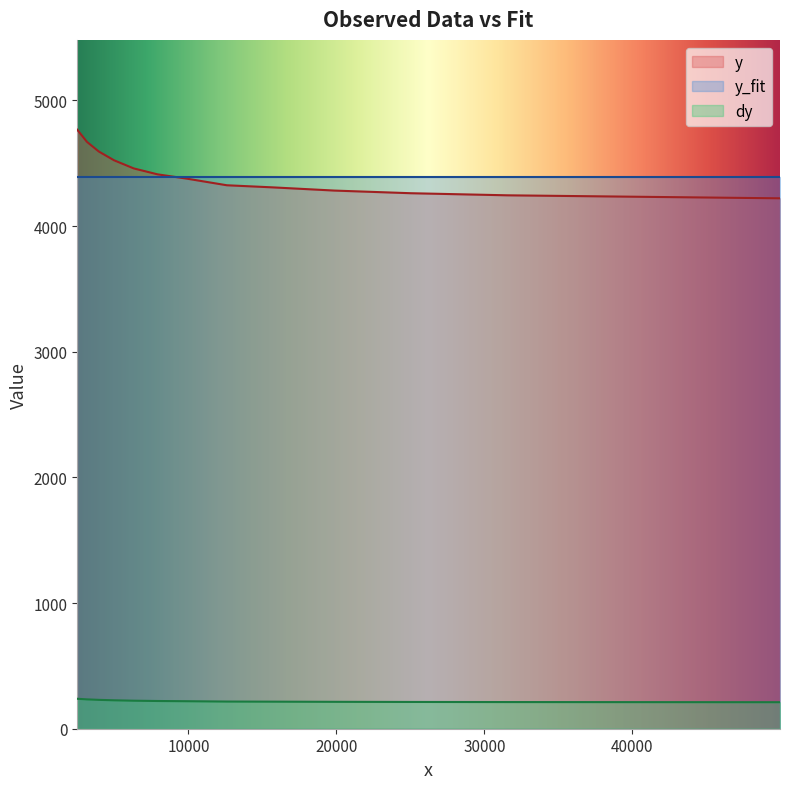

List the series in order of their peak value, highest first.

y, y_fit, dy